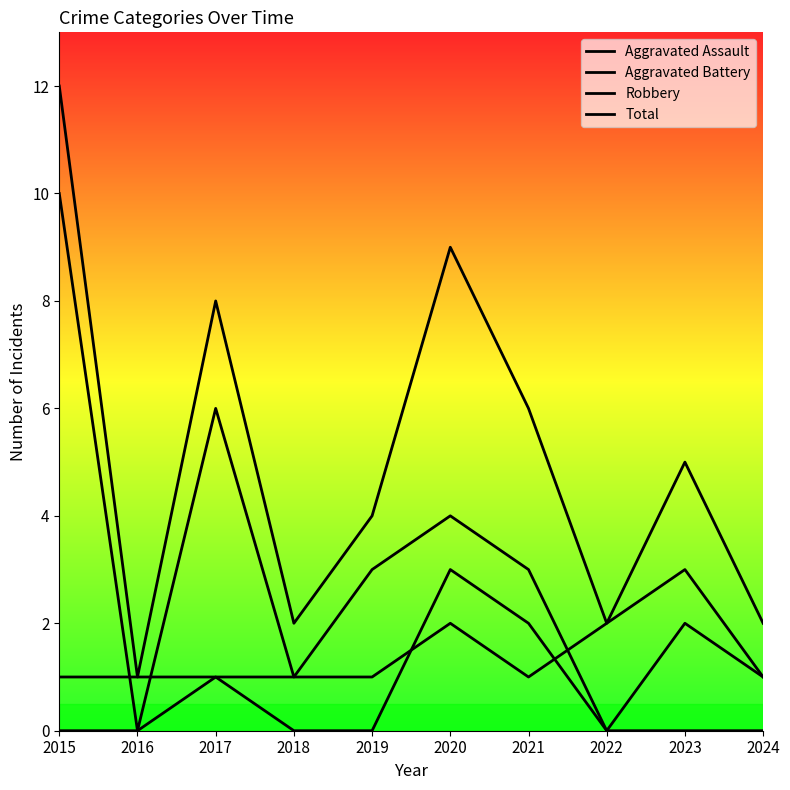

True or false: Total and Aggravated Battery cross at least once.

False